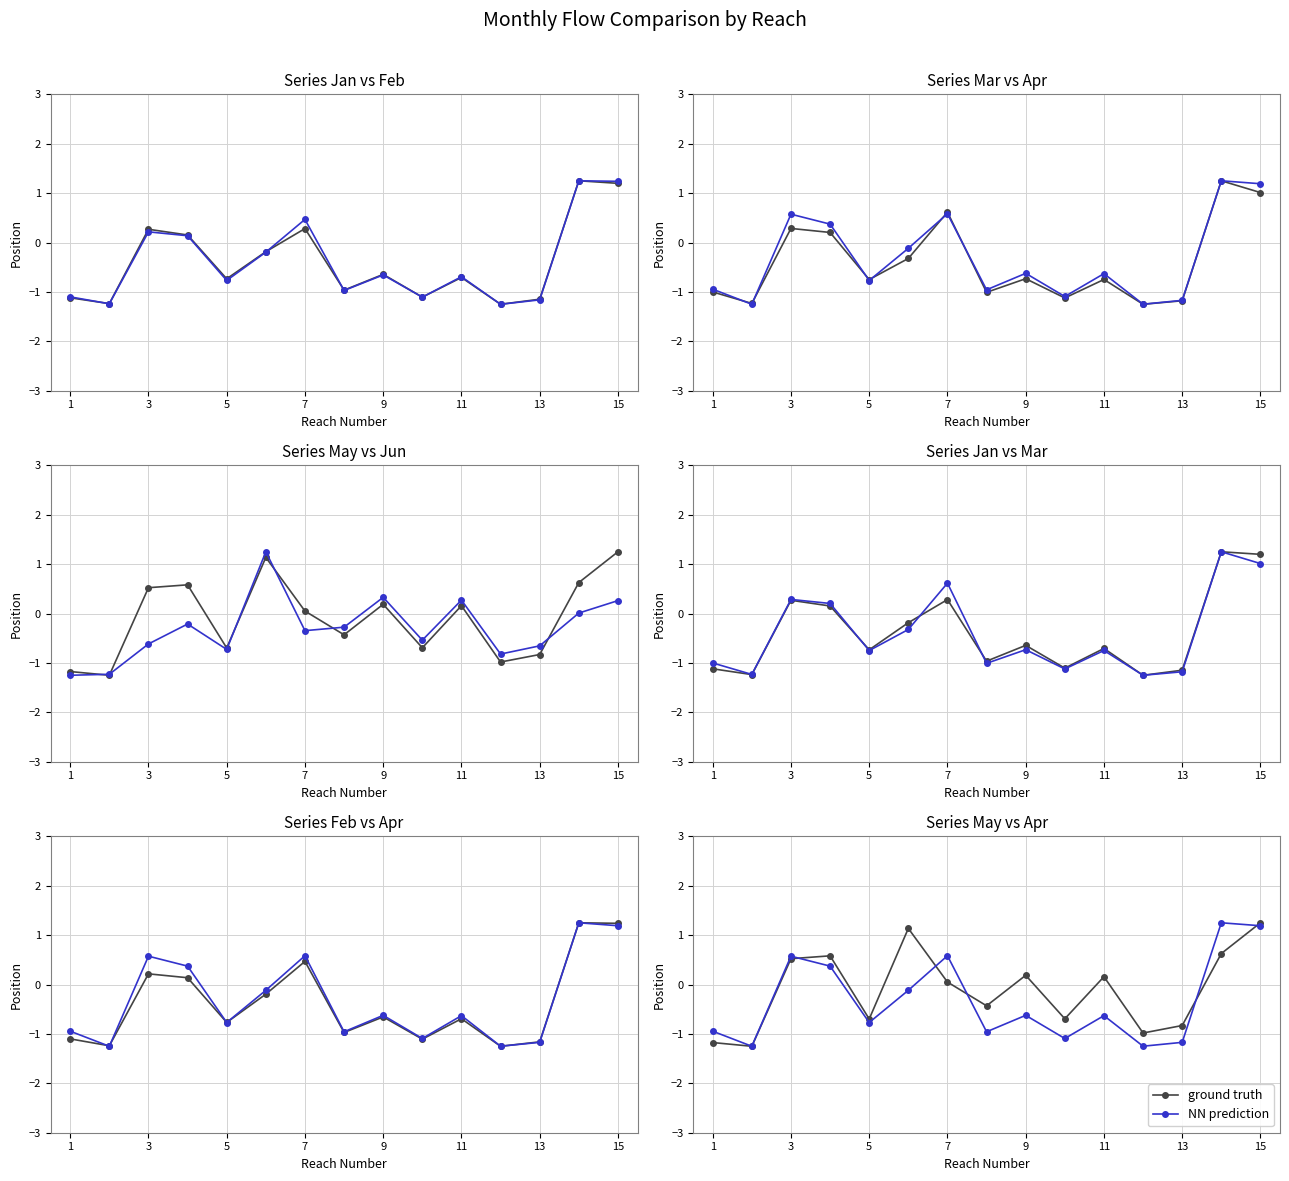

How many values in the NN prediction series are below 0?

10